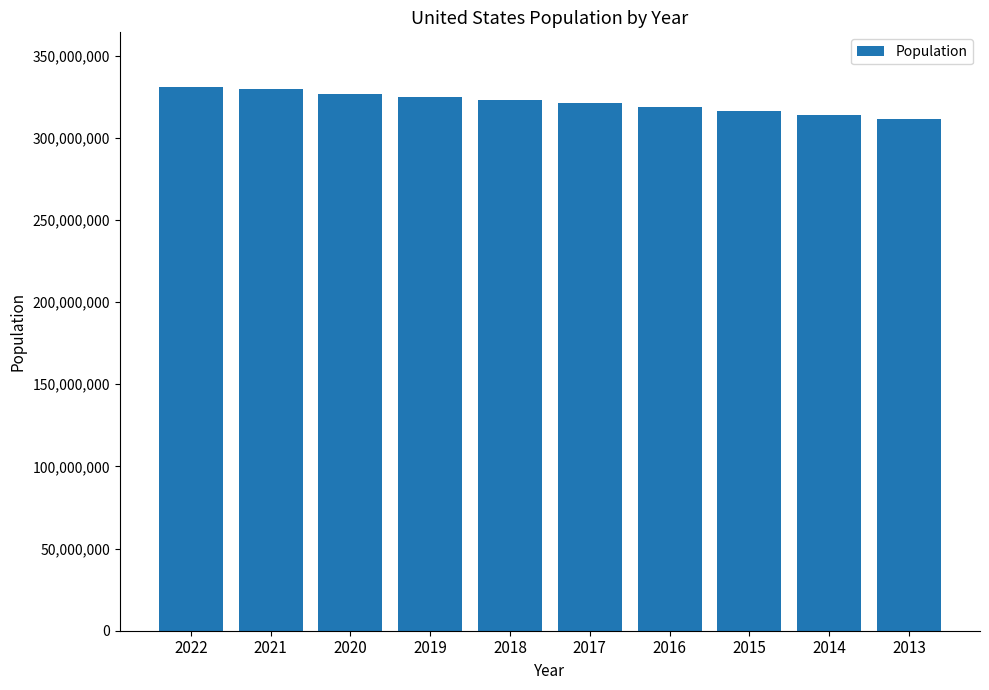

What is the maximum value shown in the chart?

331097593